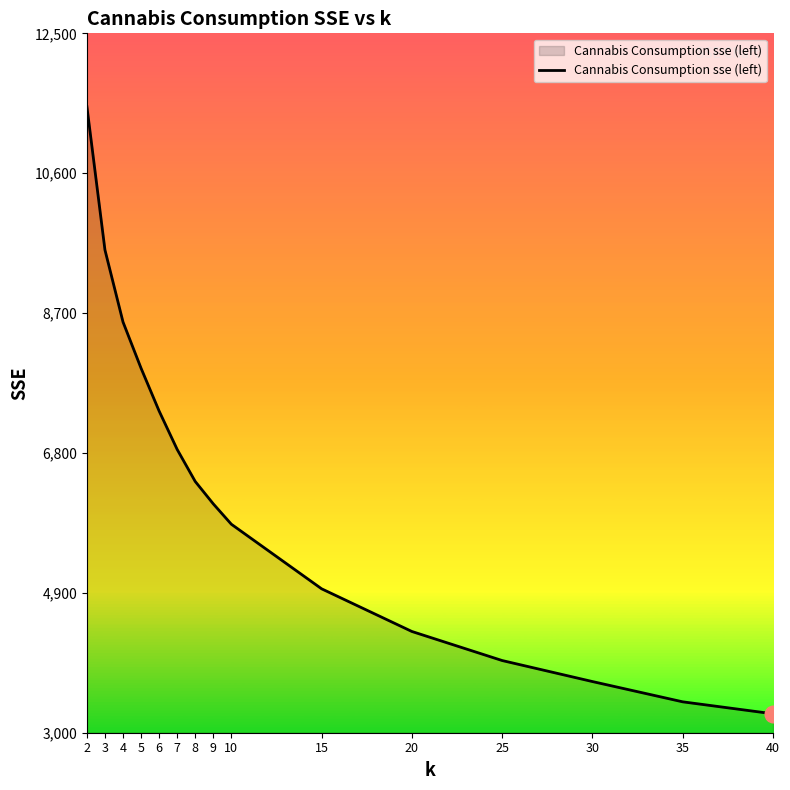

Rank the categories by value from highest to lowest.

2, 3, 4, 5, 6, 7, 8, 9, 10, 15, 20, 25, 30, 35, 40